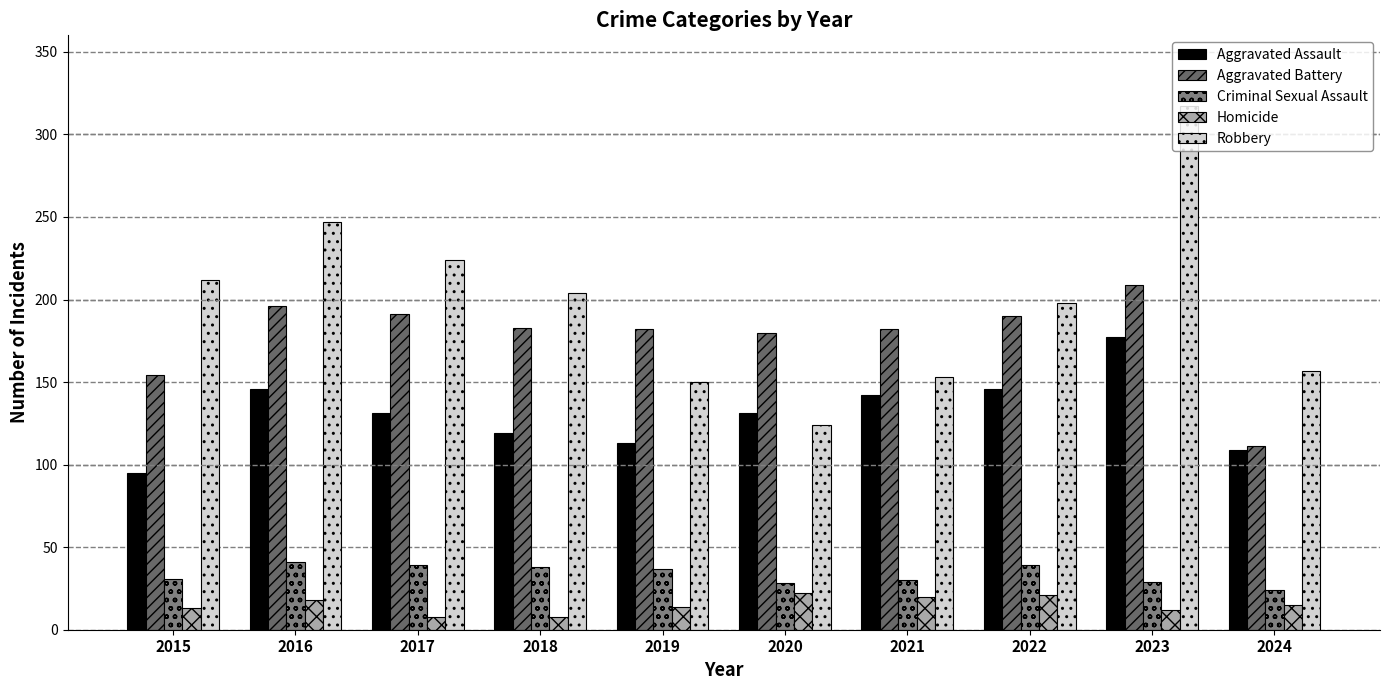

How many values in the Homicide series are below 15?

5